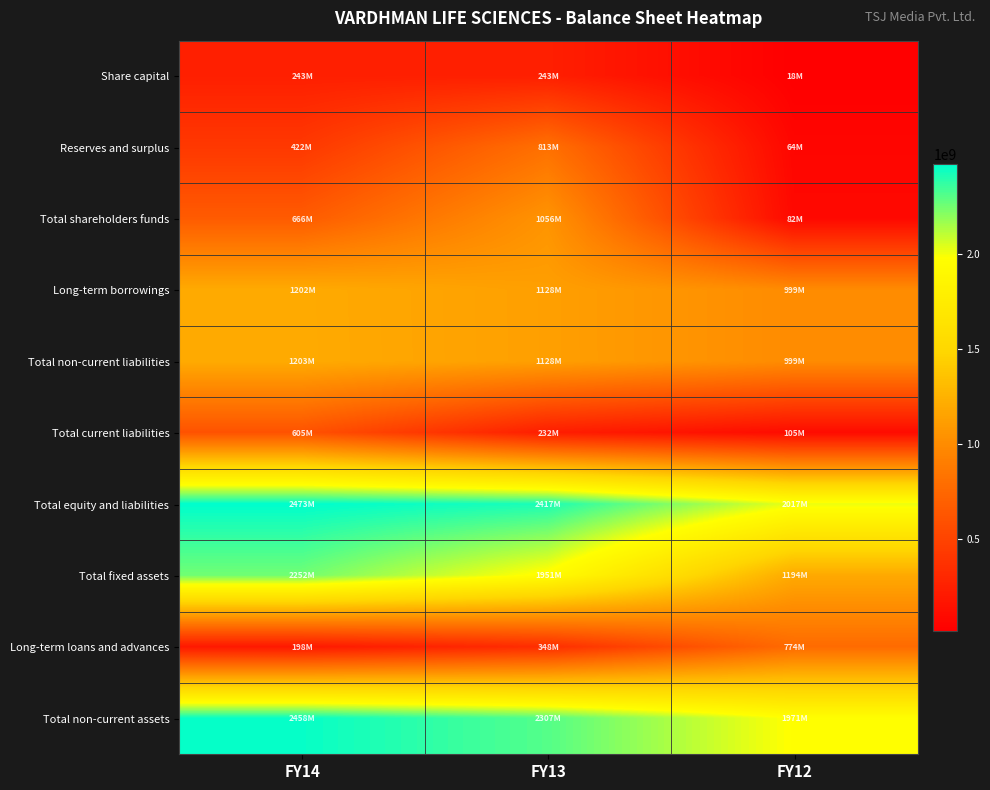

Reading right to left, transcribe all the data shown in this chart.

Share capital: FY12=18100000	FY13=243400000	FY14=243400000
Reserves and surplus: FY12=63962363	FY13=812776149	FY14=422203454
Total shareholders funds: FY12=82062363	FY13=1056176149	FY14=665603454
Long-term borrowings: FY12=998675763	FY13=1127748153	FY14=1202059564
Total non-current liabilities: FY12=998675763	FY13=1128213283	FY14=1203005952
Total current liabilities: FY12=104813121	FY13=231924184	FY14=604711793
Total equity and liabilities: FY12=2017482451	FY13=2417421369	FY14=2473321199
Total fixed assets: FY12=1194386033	FY13=1950746452	FY14=2252208496
Long-term loans and advances: FY12=774462122	FY13=348353331	FY14=198271466
Total non-current assets: FY12=1970677650	FY13=2307030926	FY14=2457617990